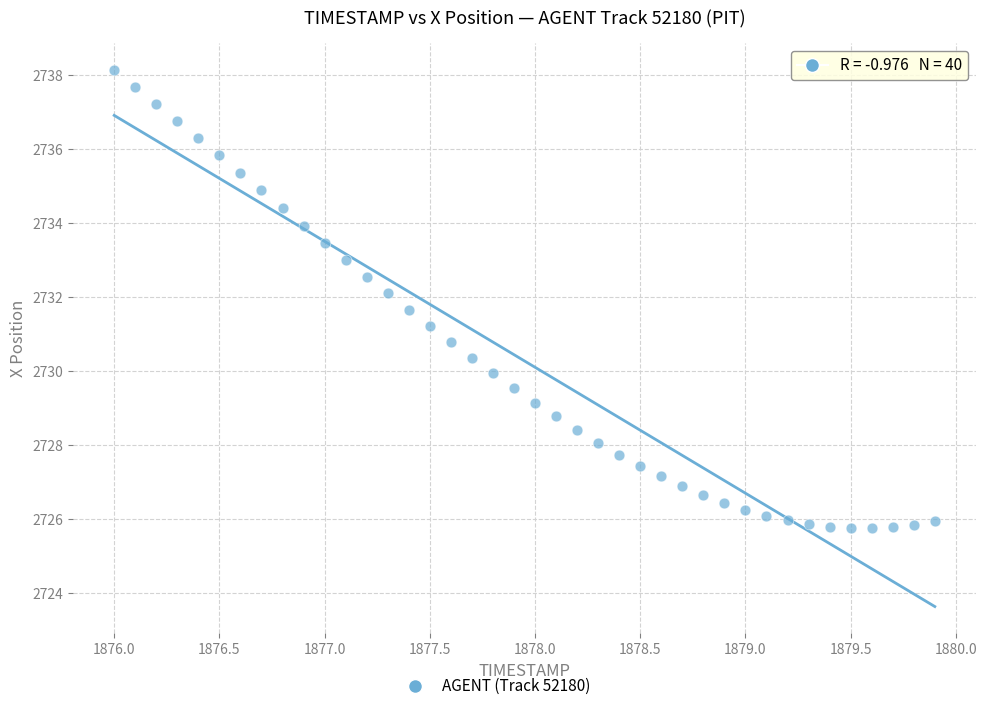

What is the range of X values (max minus min)?

3.9